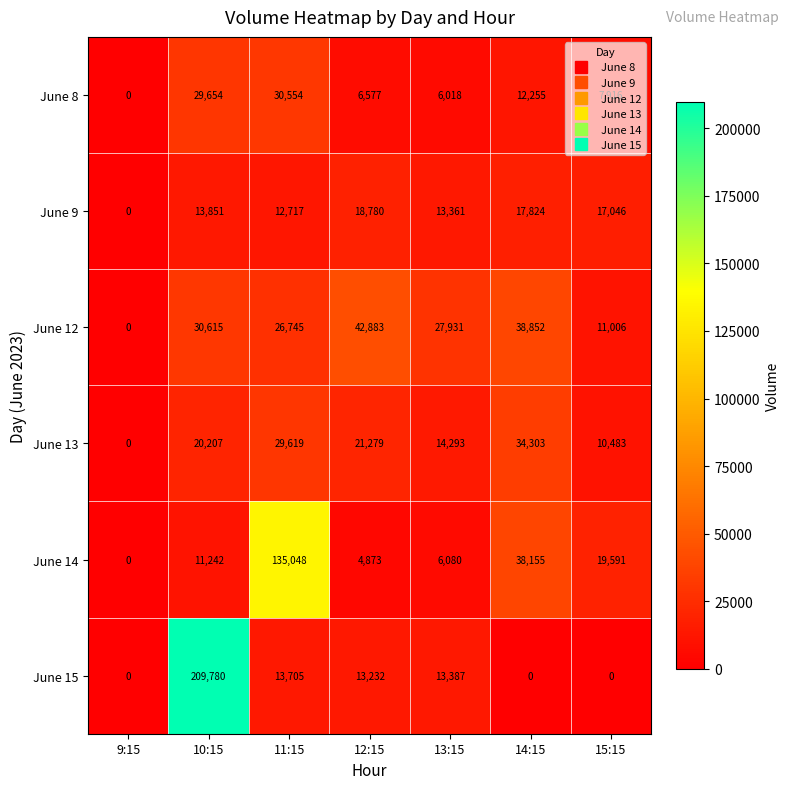

Which series has the largest total across all categories?

June 15